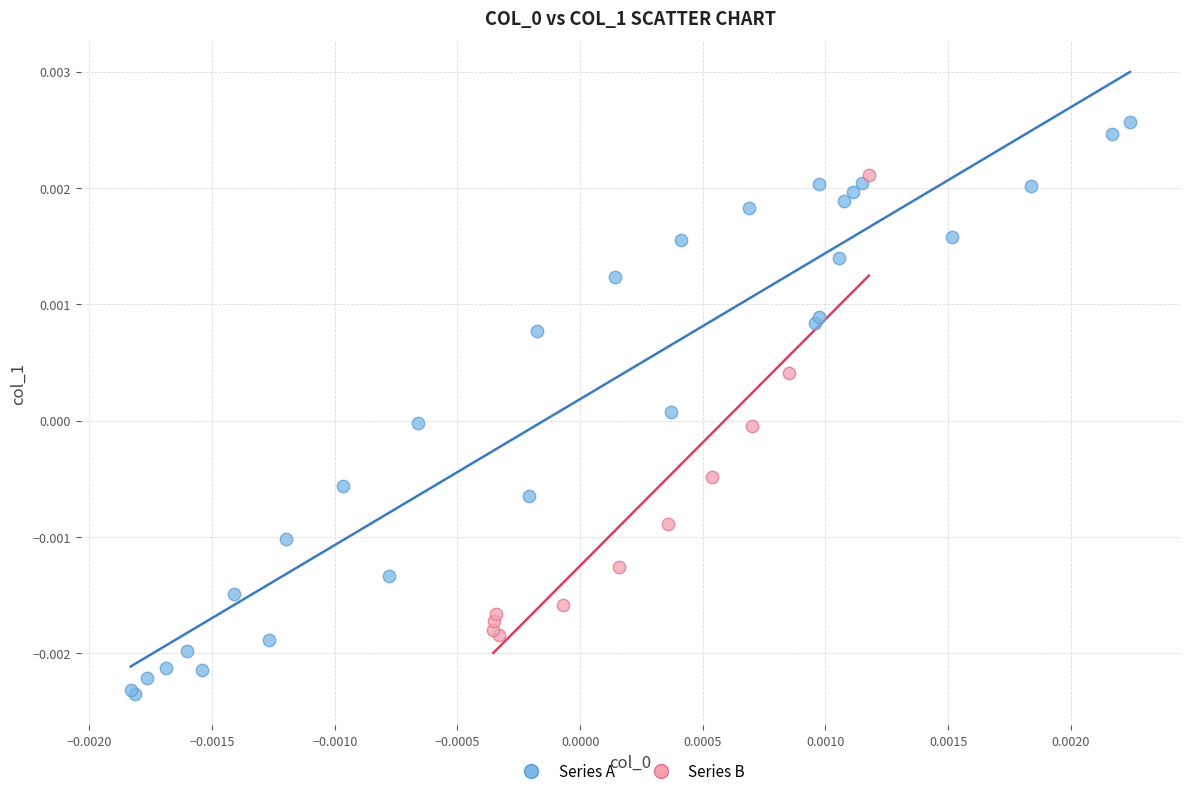

What are all the series names shown in the legend?

Series A, Series B